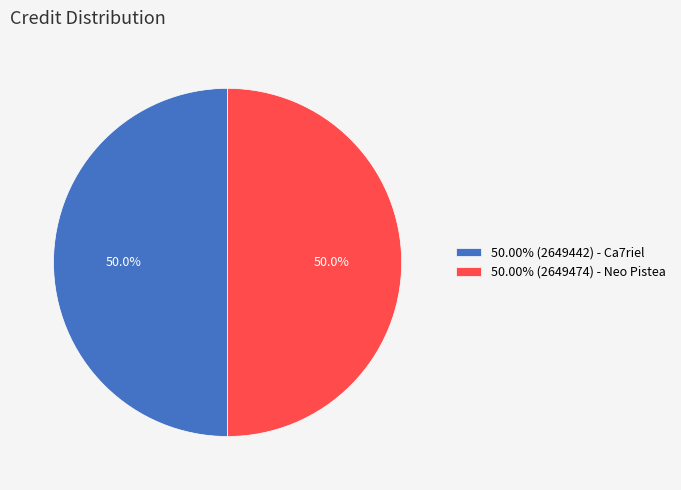

Combined, do 50.00% (2649442) - Ca7riel and 50.00% (2649474) - Neo Pistea account for over 50%?

Yes